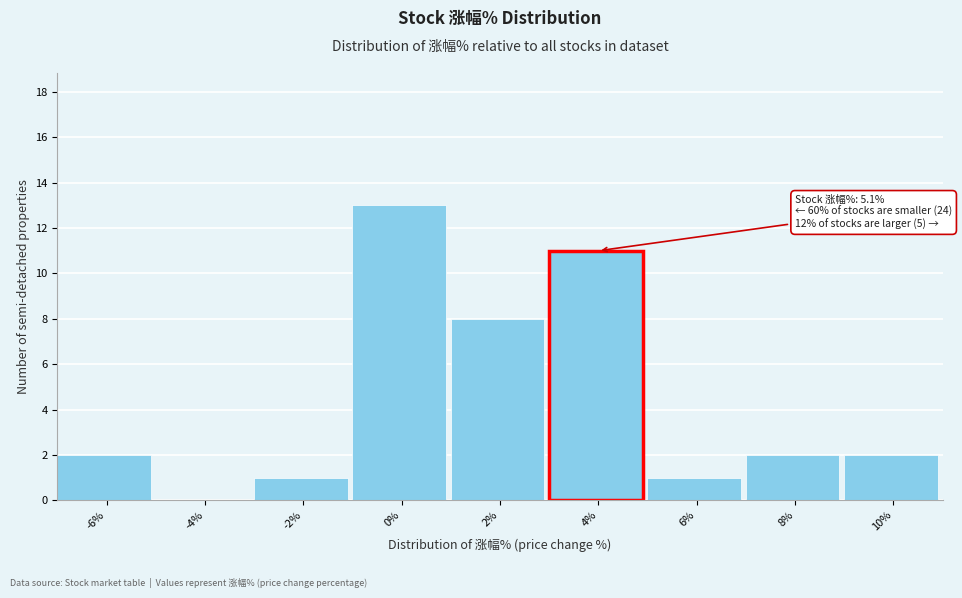

Reading left to right, extract all data points from this chart.

-6%=2	-4%=0	-2%=1	0%=13	2%=8	4%=11	6%=1	8%=2	10%=2